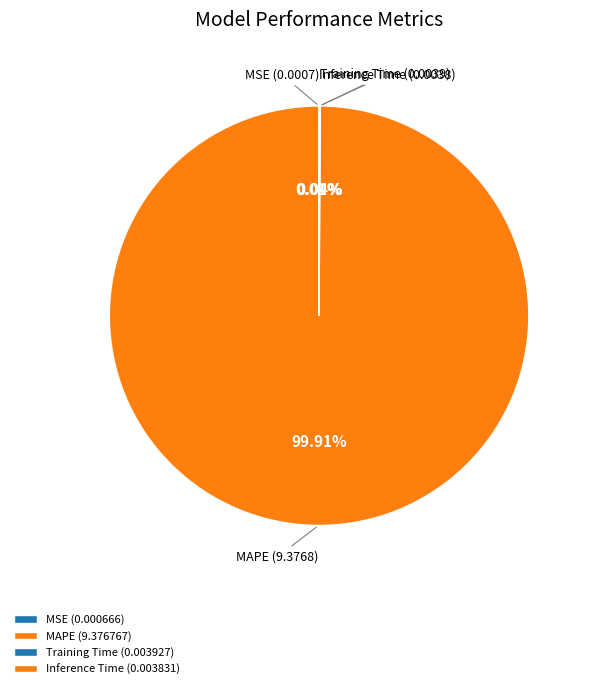

Count the number of slices in the pie.

4